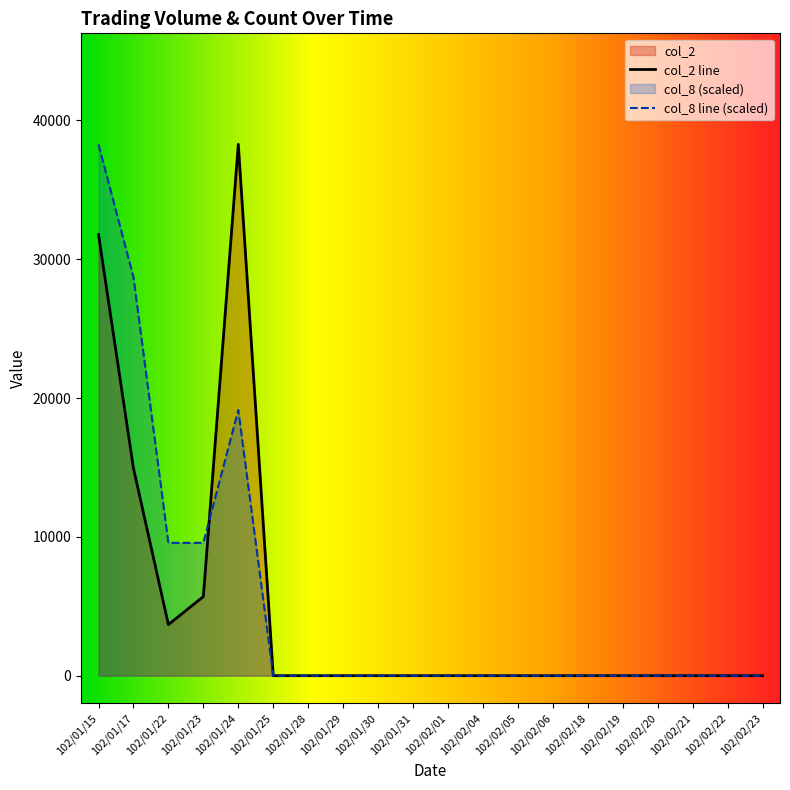

Reading left to right, what are all the values shown in this chart?

col_2: 31780	14950	3680	5700	38280	0	0	0	0	0	0	0	0	0	0	0	0	0	0	0
col_8: 38280	28710	9570	9570	19140	0	0	0	0	0	0	0	0	0	0	0	0	0	0	0